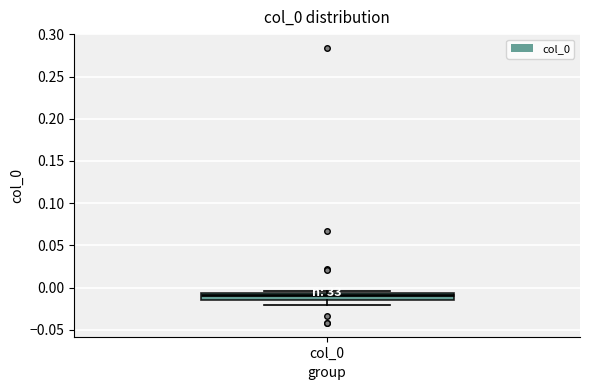

Read this box plot against the y-axis: the position of the median line, the range covered by the box, and the ends of both whiskers. The values are not printed on the chart, so give them approximately, as read against the axis.

median -0.010, box -0.015 to -0.005, whiskers -0.020 to -0.005